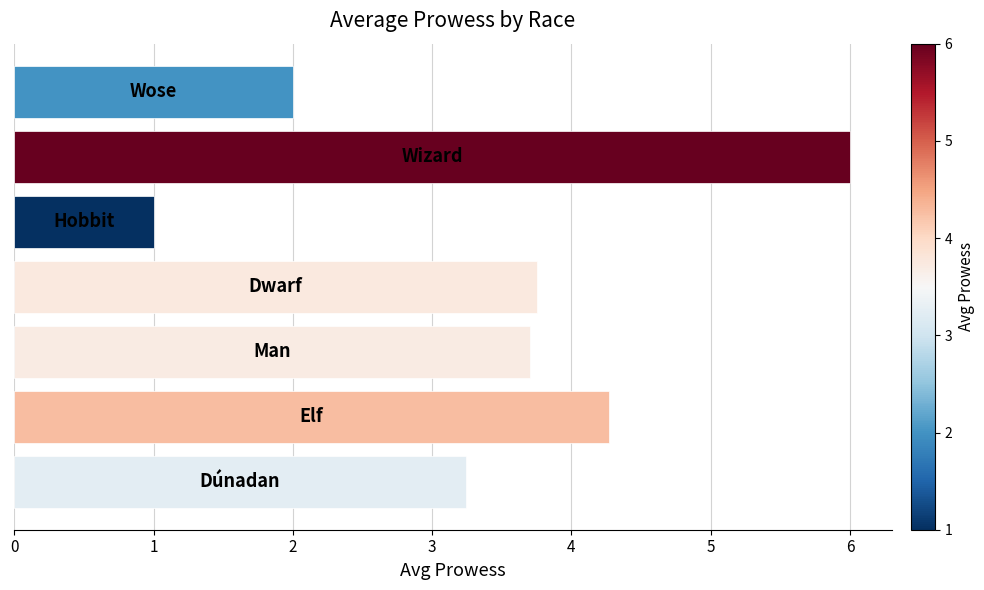

What is the minimum value shown in the chart?

1.0